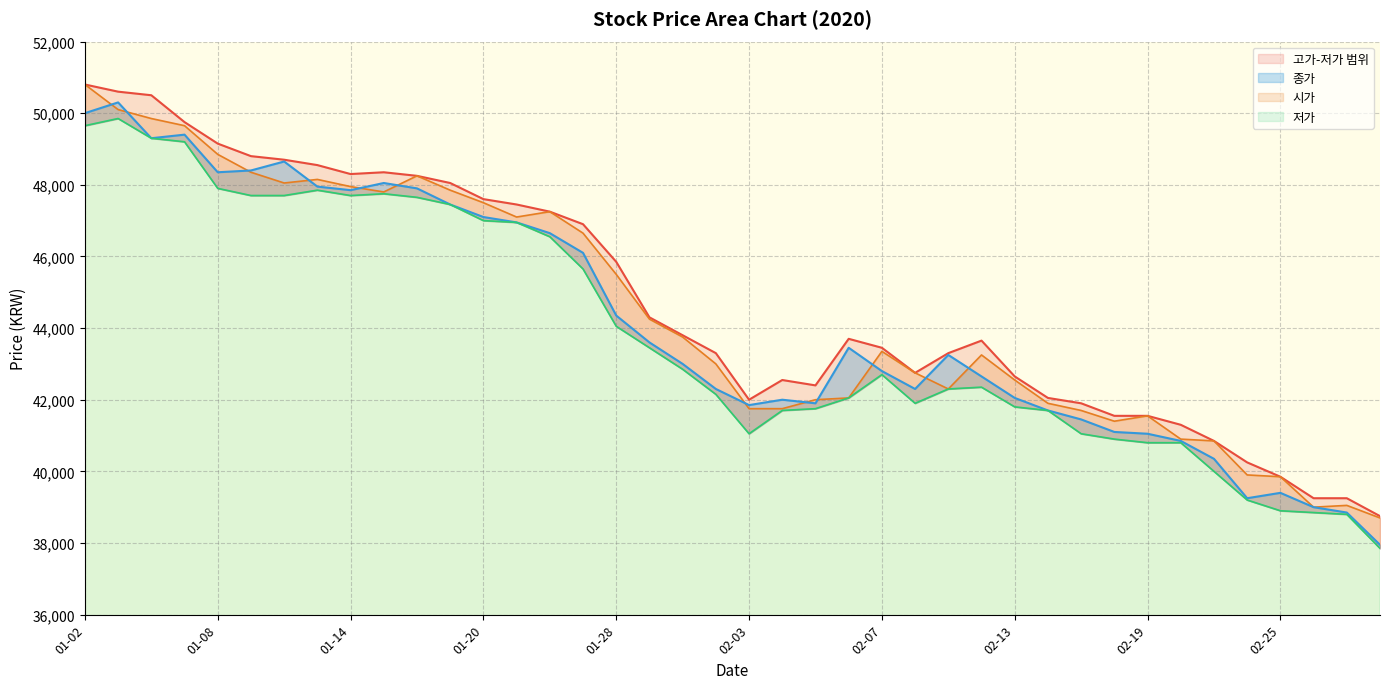

What is the average value of the 시가_line series?

44430